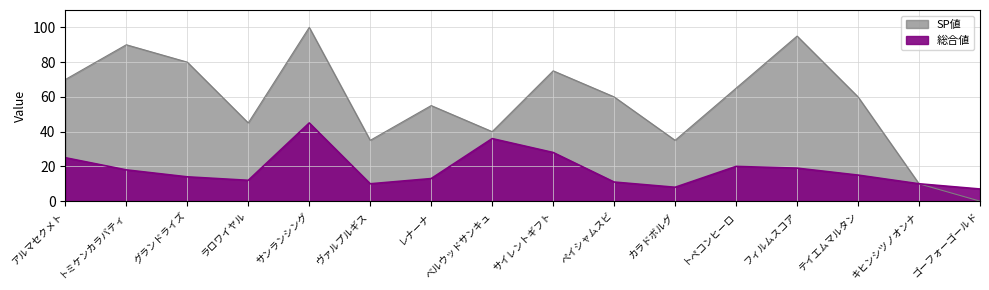

Where does the 総合値 series first go above 15?

アルマセクメト